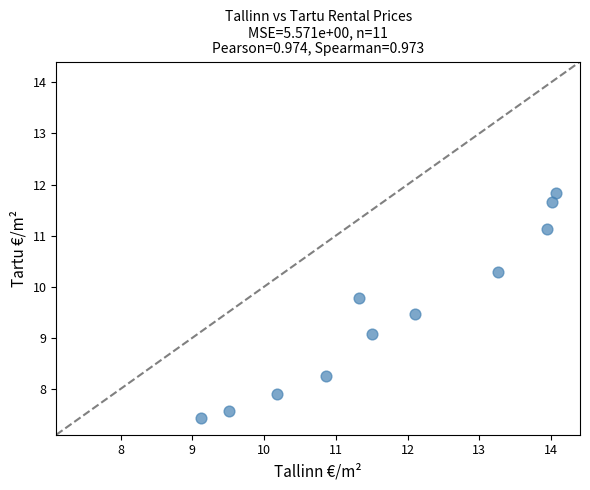

What Y value in the scatter plot is closest to 9?

9.1